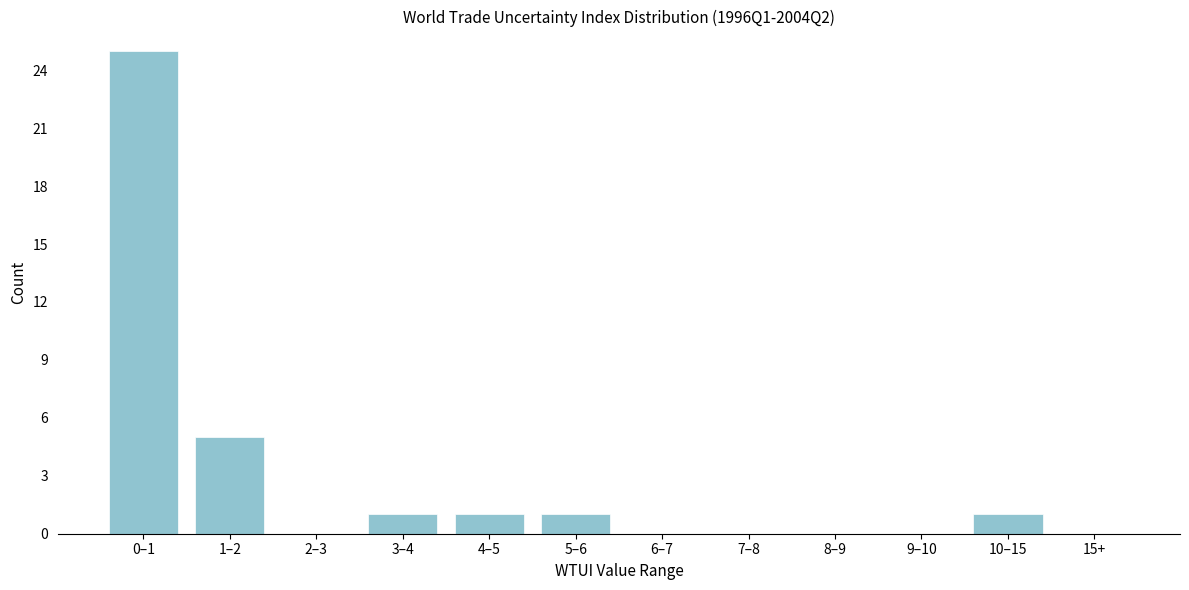

Reading left to right, what are all the values shown in this chart?

0–1=25	1–2=5	2–3=0	3–4=1	4–5=1	5–6=1	6–7=0	7–8=0	8–9=0	9–10=0	10–15=1	15+=0